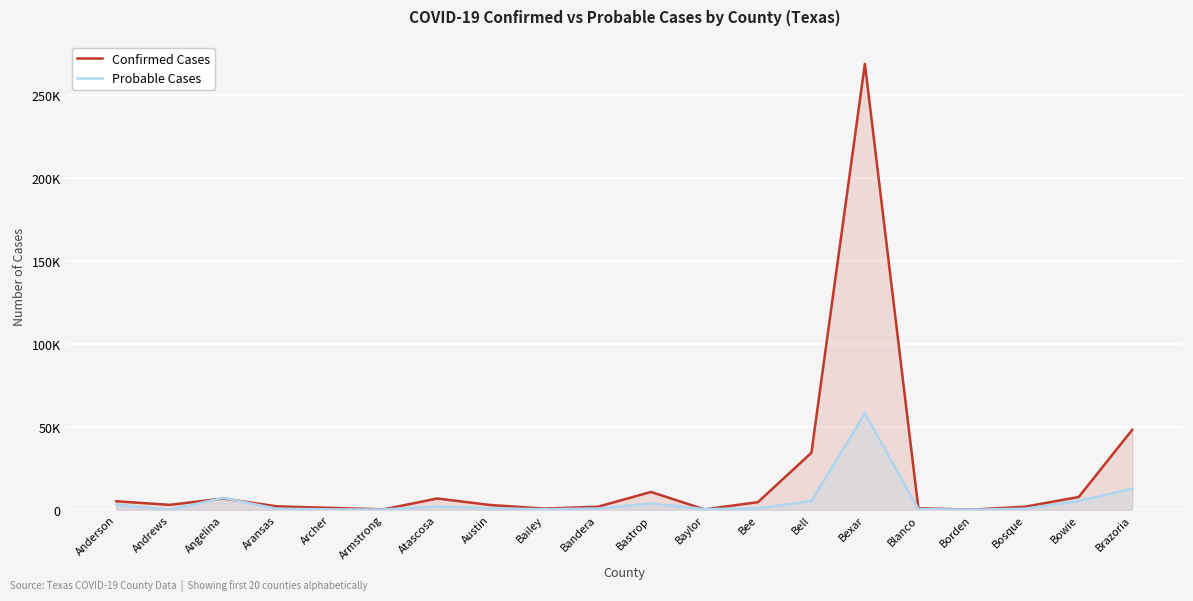

Reading right to left, list all the values displayed in this chart.

Confirmed Cases: 48127	7666	1832	30	884	268521	34296	4559	211	10701	1736	705	2821	6760	206	1106	2023	6756	2920	5082
Probable Cases: 12684	5238	625	13	392	58037	5214	792	377	3760	692	318	821	1956	100	206	600	7140	0	3028